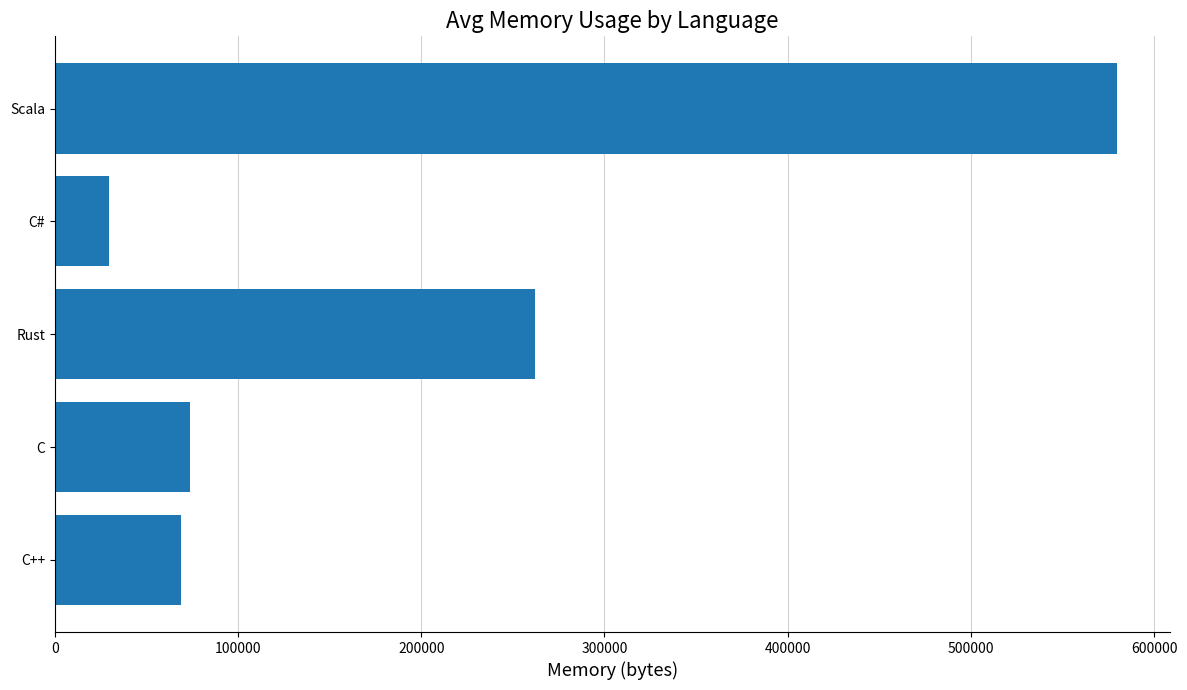

The value at Rust is 262140. True or false?

True